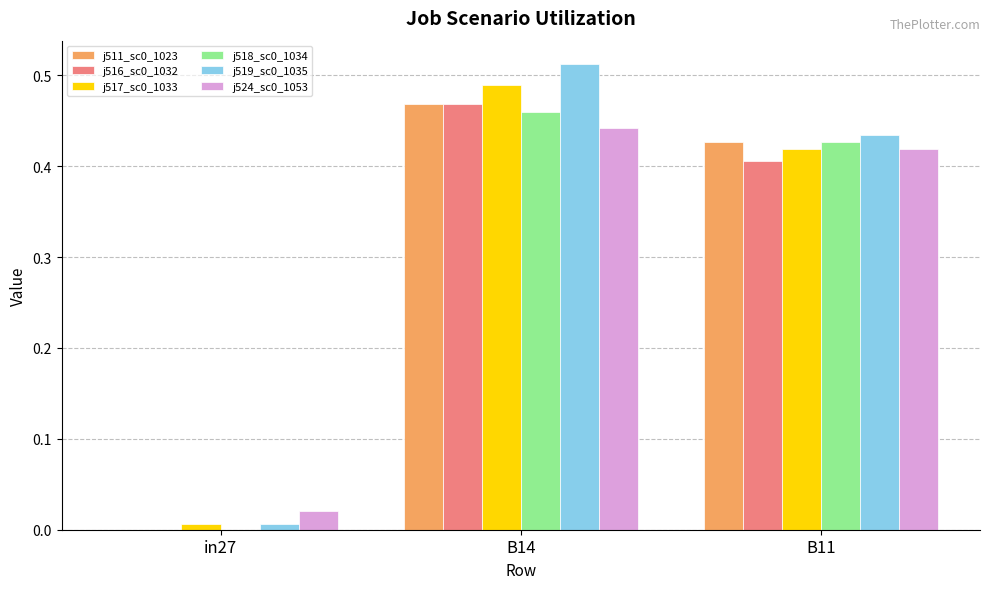

At which category is the sum across all series the highest?

B14